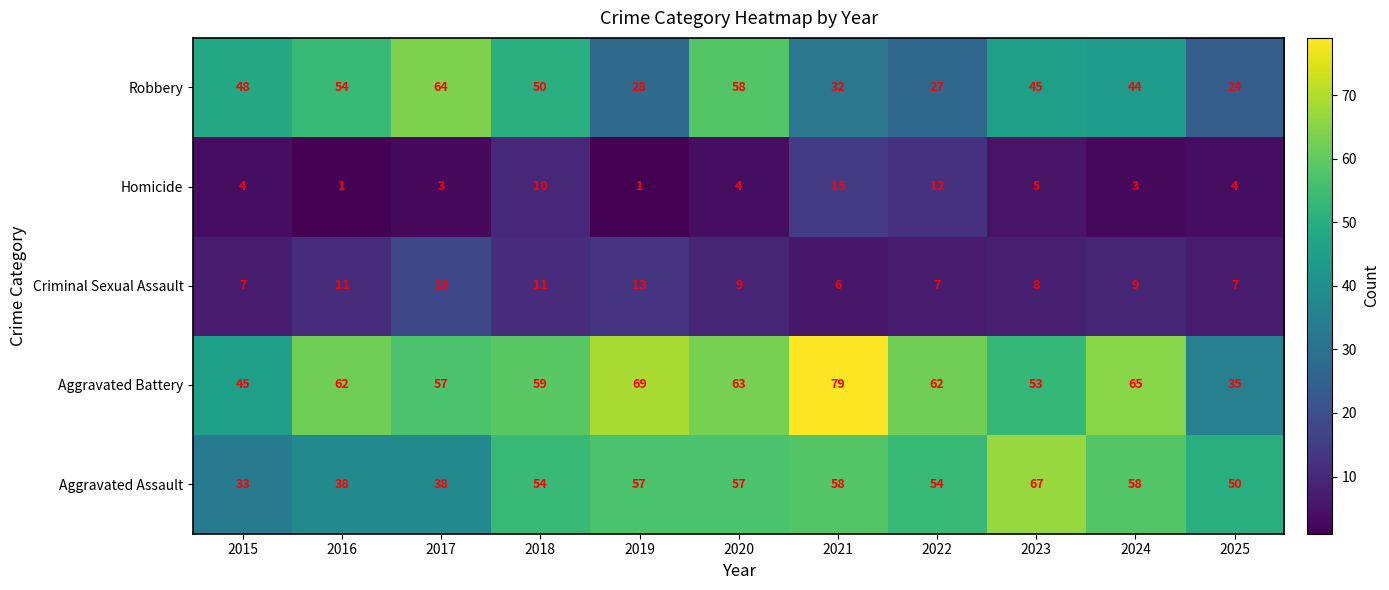

What is the total value across all series at 2017?

180